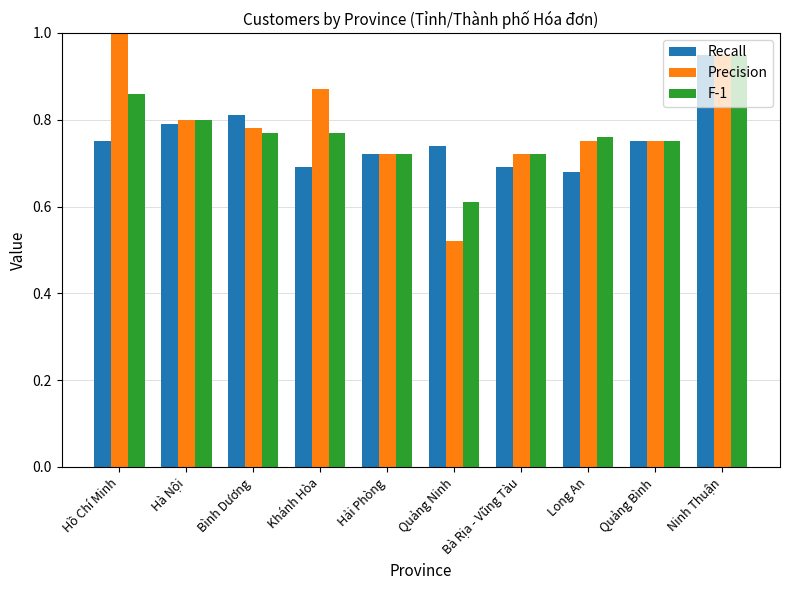

True or false: F-1 has a value of 0.3 at Long An.

False